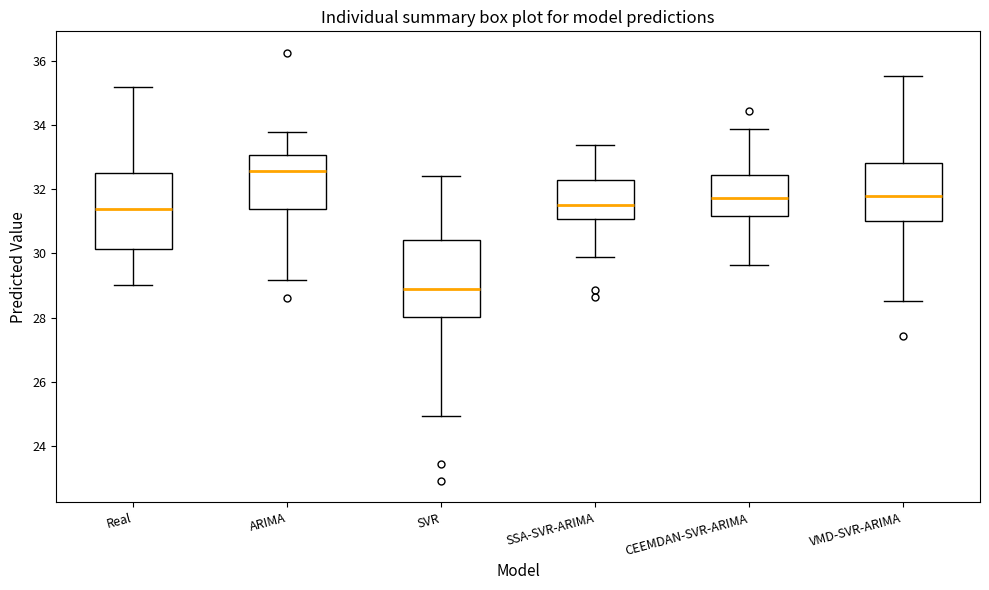

Reading left to right, transcribe this box plot: for each box, give where its median line is, the range the box spans, and where its two whiskers end, as read against the y-axis. The values are not printed on the chart, so give them approximately, as read against the axis.

Real: median 31.4, box 30.2 to 32.6, whiskers 29.0 to 35.2
ARIMA: median 32.6, box 31.4 to 33.0, whiskers 29.2 to 33.8
SVR: median 28.8, box 28.0 to 30.4, whiskers 25.0 to 32.4
SSA-SVR-ARIMA: median 31.4, box 31.0 to 32.2, whiskers 29.8 to 33.4
CEEMDAN-SVR-ARIMA: median 31.8, box 31.2 to 32.4, whiskers 29.6 to 33.8
VMD-SVR-ARIMA: median 31.8, box 31.0 to 32.8, whiskers 28.6 to 35.6